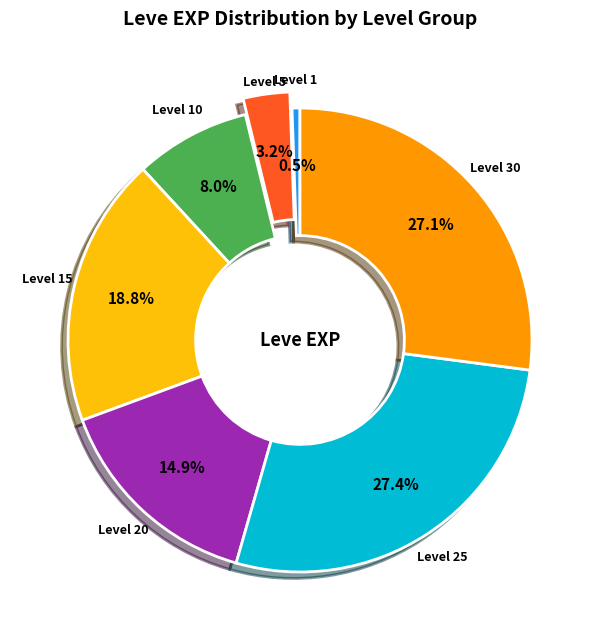

How many segments does this pie chart have?

7